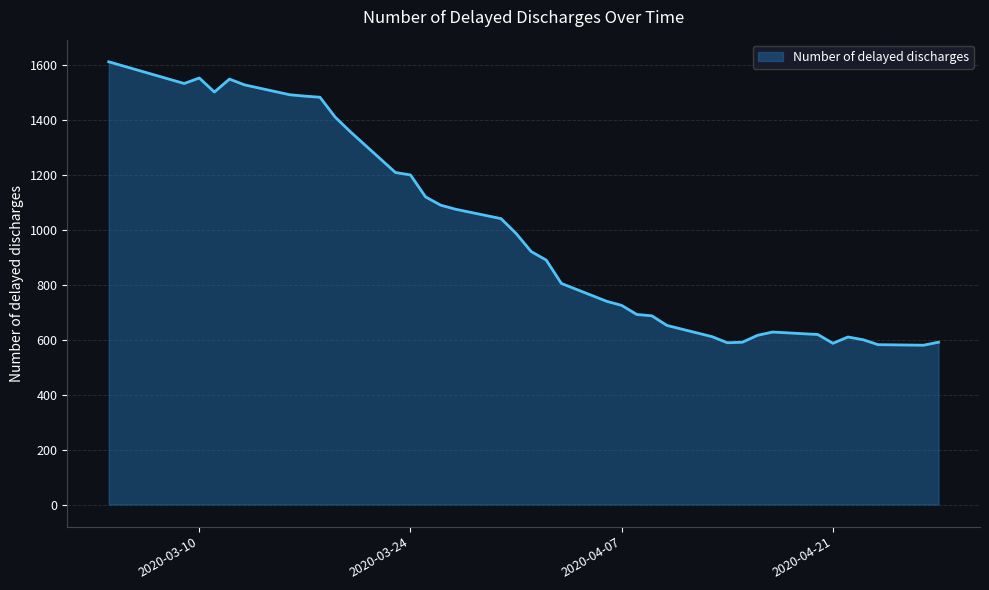

What is the greatest value displayed?

1612